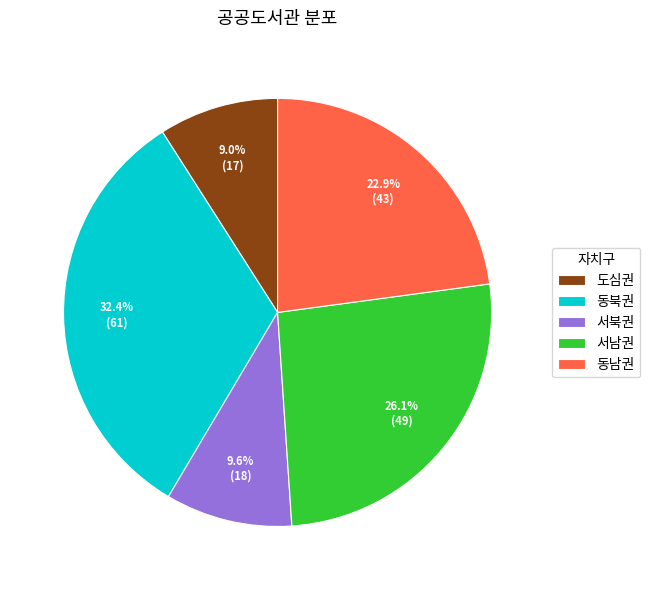

Does 도심권 account for over 50% of the chart?

No